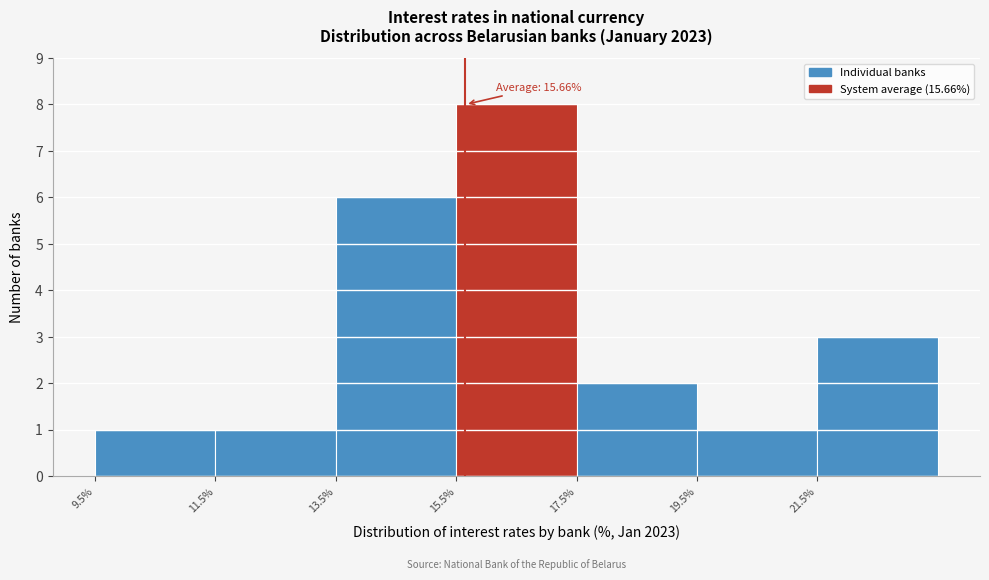

Over which range of the x-axis is the bar tallest?

15.5 to 17.5